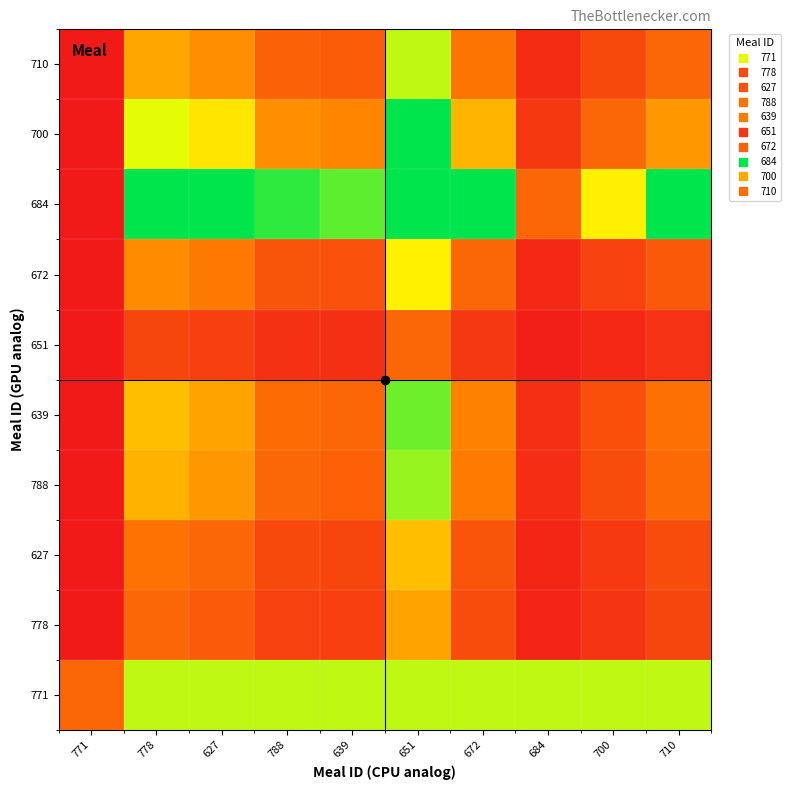

Reading left to right, list all the values displayed in this chart.

771: 771=1.0	778=3.0	627=3.0	788=3.0	639=3.0	651=3.0	672=3.0	684=3.0	700=3.0	710=3.0
778: 771=0.0	778=1.0	627=0.9	788=0.5	639=0.5	651=1.7	672=0.7	684=0.1	700=0.4	710=0.6
627: 771=0.0	778=1.2	627=1.0	788=0.6	639=0.6	651=2.0	672=0.8	684=0.2	700=0.4	710=0.7
788: 771=0.0	778=1.9	627=1.6	788=1.0	639=0.9	651=3.2	672=1.3	684=0.3	700=0.7	710=1.1
639: 771=0.0	778=2.0	627=1.7	788=1.1	639=1.0	651=3.4	672=1.4	684=0.3	700=0.7	710=1.1
651: 771=0.0	778=0.6	627=0.5	788=0.3	639=0.3	651=1.0	672=0.4	684=0.1	700=0.2	710=0.3
672: 771=0.0	778=1.5	627=1.3	788=0.8	639=0.7	651=2.5	672=1.0	684=0.2	700=0.5	710=0.8
684: 771=0.0	778=7.0	627=6.0	788=3.8	639=3.5	651=12.0	672=4.8	684=1.0	700=2.5	710=4.0
700: 771=0.0	778=2.8	627=2.4	788=1.5	639=1.4	651=4.8	672=1.9	684=0.4	700=1.0	710=1.6
710: 771=0.0	778=1.8	627=1.5	788=0.9	639=0.9	651=3.0	672=1.2	684=0.2	700=0.6	710=1.0